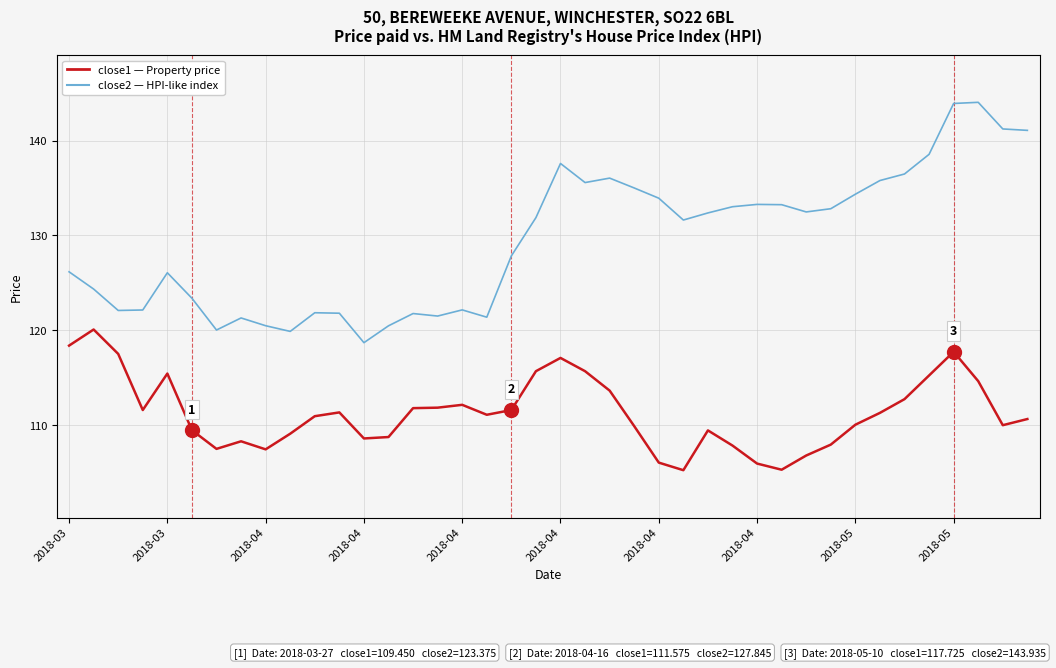

What is the greatest value displayed?

144.1